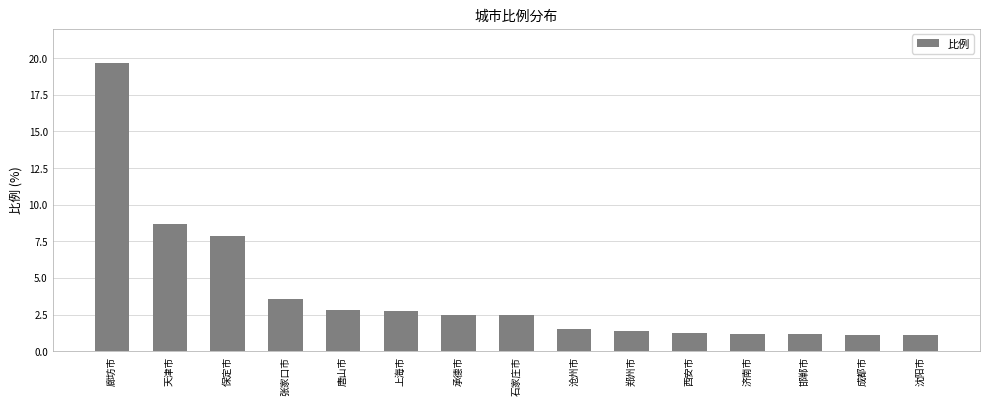

True or false: the data shows 1.1 at 沈阳市.

True